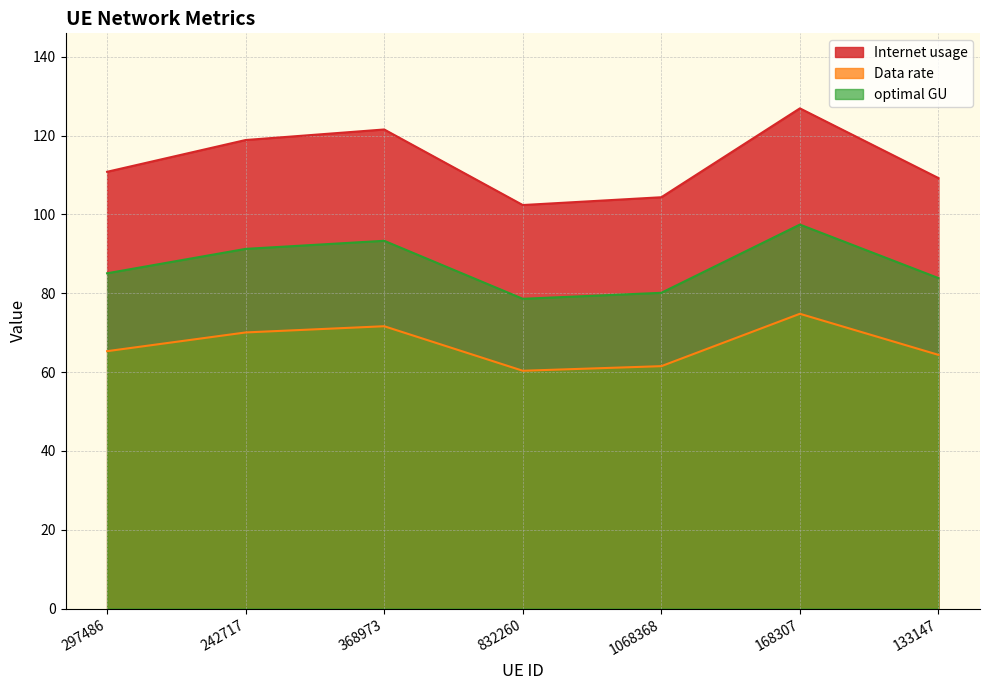

What is the difference between the optimal GU values at 133147 and 297486?

1.2